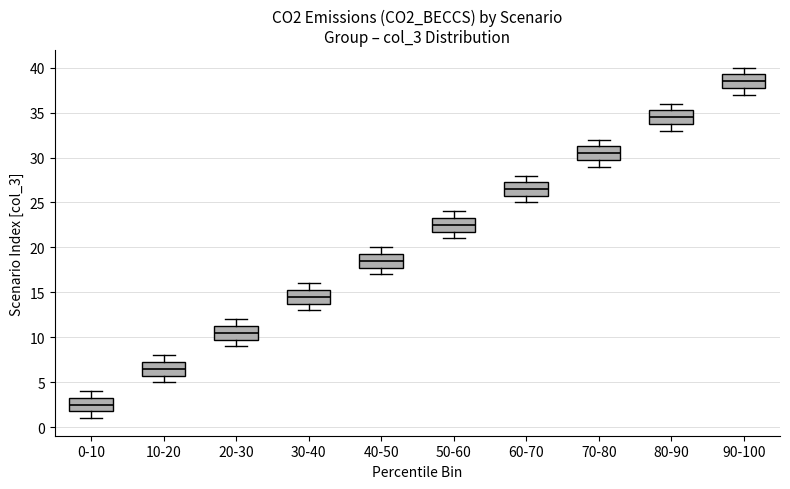

Reading left to right, transcribe this box plot: for each box, give where its median line is, the range the box spans, and where its two whiskers end, as read against the y-axis. The values are not printed on the chart, so give them approximately, as read against the axis.

0-10: median 2.5, box 2.0 to 3.5, whiskers 1.0 to 4.0
10-20: median 6.5, box 6.0 to 7.5, whiskers 5.0 to 8.0
20-30: median 10.5, box 10.0 to 11.5, whiskers 9.0 to 12.0
30-40: median 14.5, box 14.0 to 15.5, whiskers 13.0 to 16.0
40-50: median 18.5, box 18.0 to 19.5, whiskers 17.0 to 20.0
50-60: median 22.5, box 22.0 to 23.5, whiskers 21.0 to 24.0
60-70: median 26.5, box 26.0 to 27.5, whiskers 25.0 to 28.0
70-80: median 30.5, box 30.0 to 31.5, whiskers 29.0 to 32.0
80-90: median 34.5, box 34.0 to 35.5, whiskers 33.0 to 36.0
90-100: median 38.5, box 38.0 to 39.5, whiskers 37.0 to 40.0